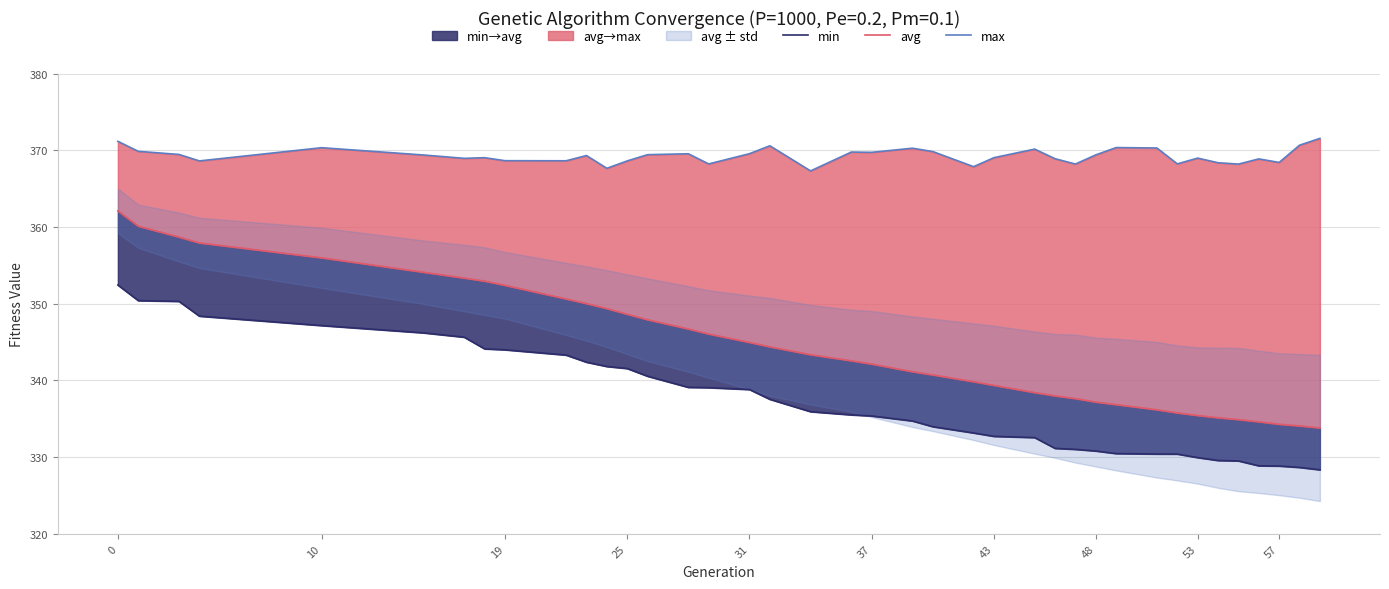

List the series in order of their peak value, lowest first.

min, avg, max